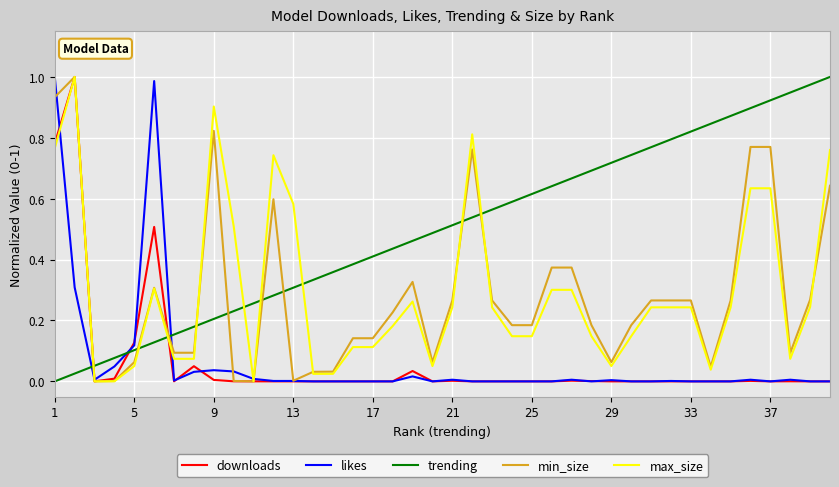

Which series has the largest total across all categories?

trending